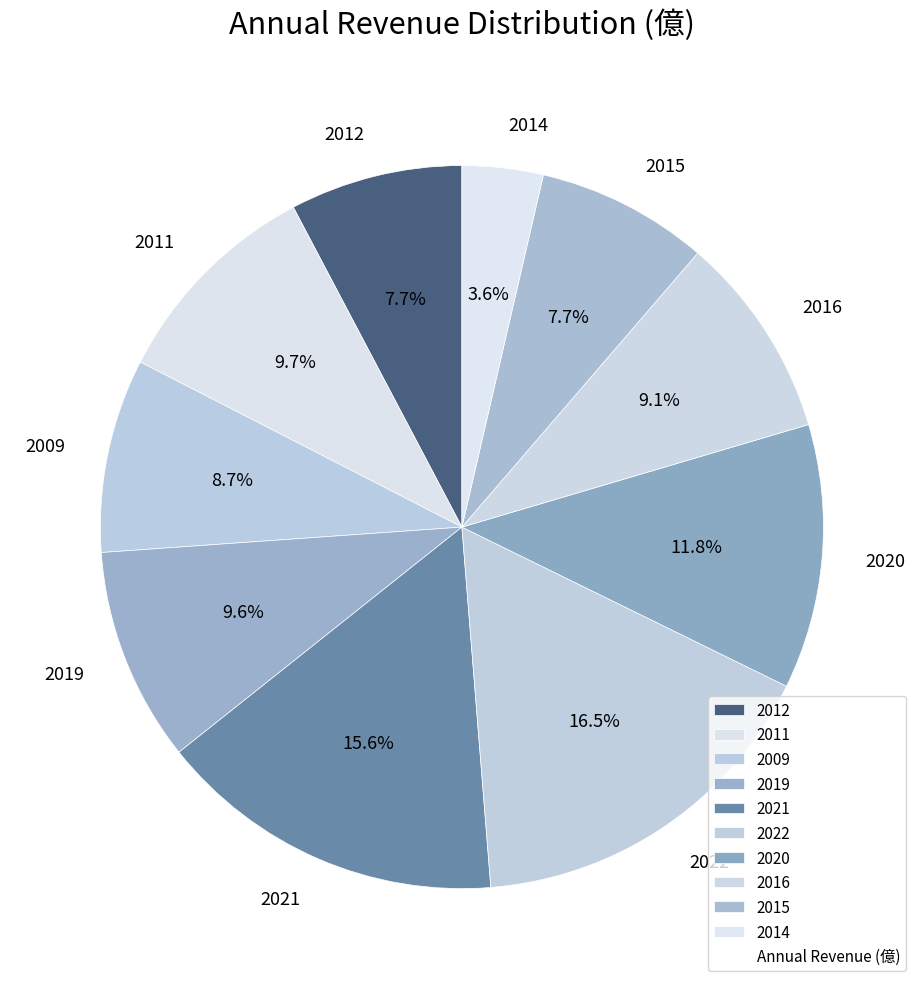

Is there any slice that represents more than half of the pie?

No